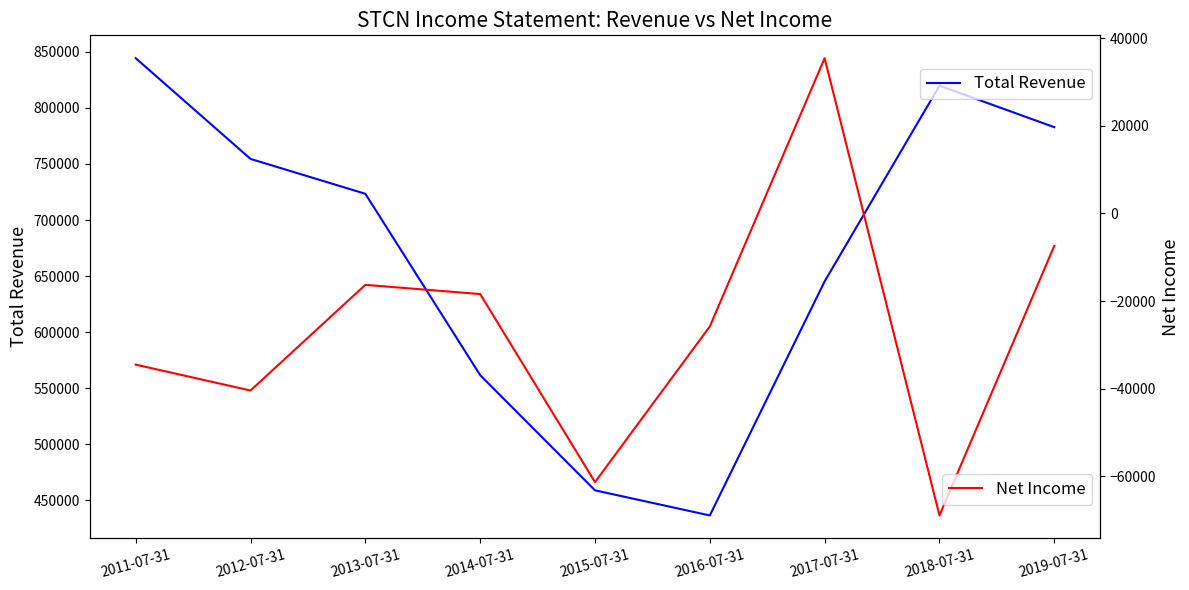

What is the minimum value for Net Income?

-68900